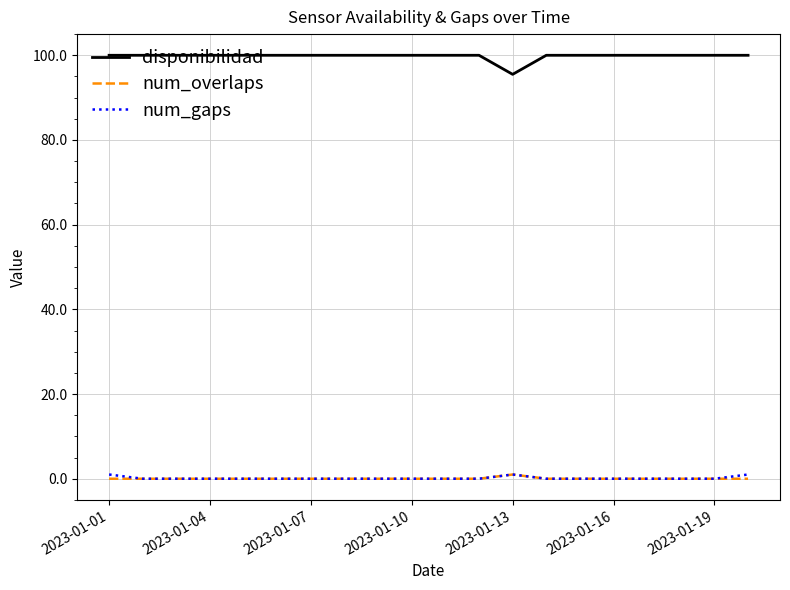

Which series has the widest spread of values?

disponibilidad